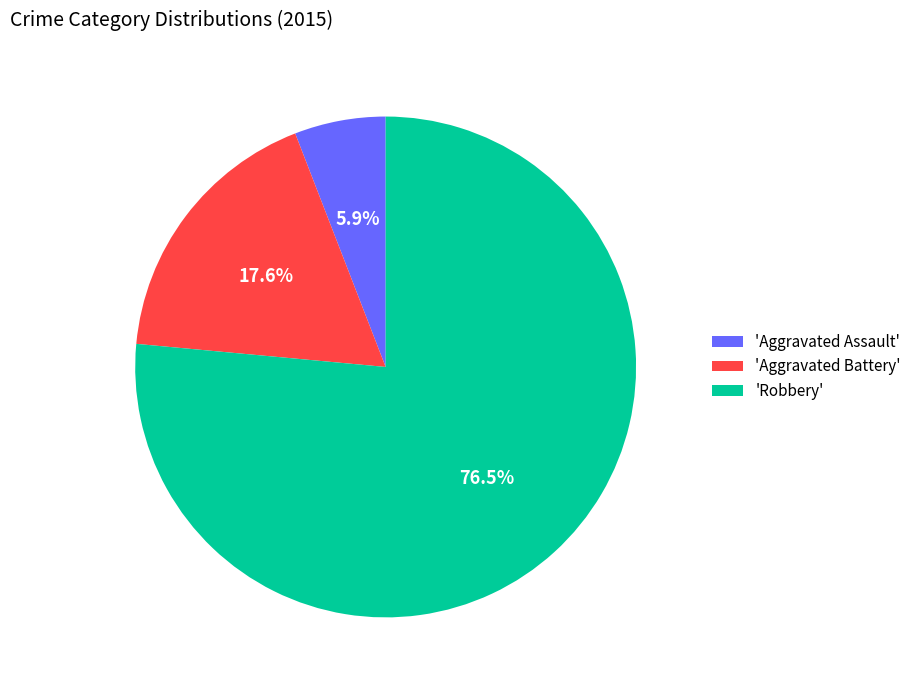

Combined, what portion of the pie is 'Robbery' and 'Aggravated Battery'?

94.1%